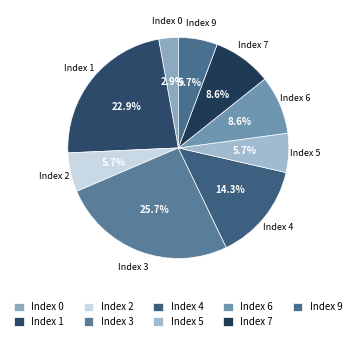

How many segments does this pie chart have?

9